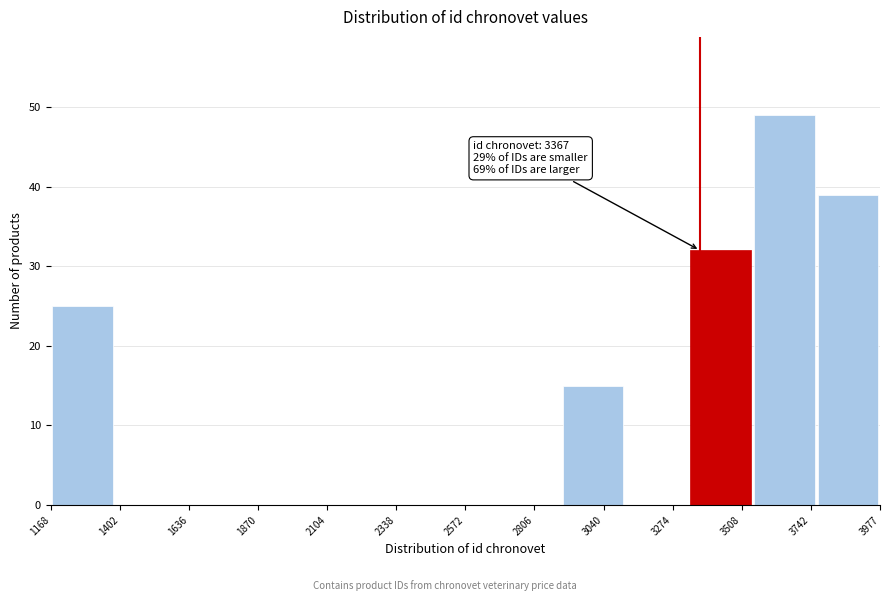

Which range on the x-axis has the tallest bar?

3550 to 3750